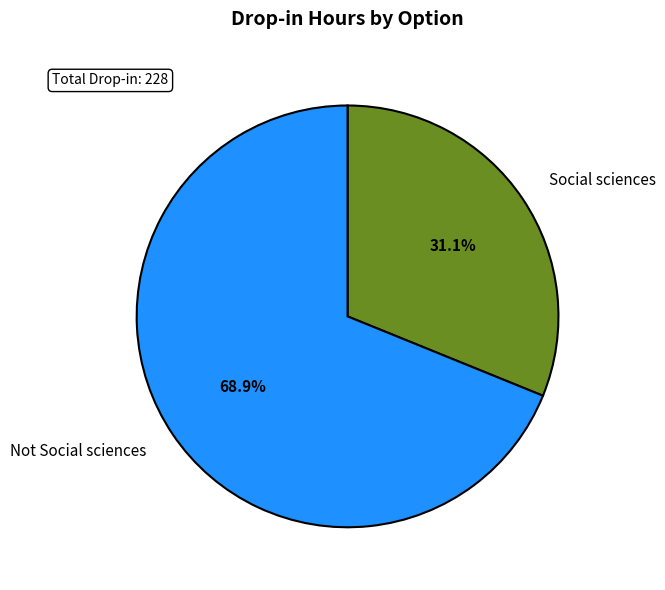

Which category has the biggest portion of the pie?

Not Social sciences